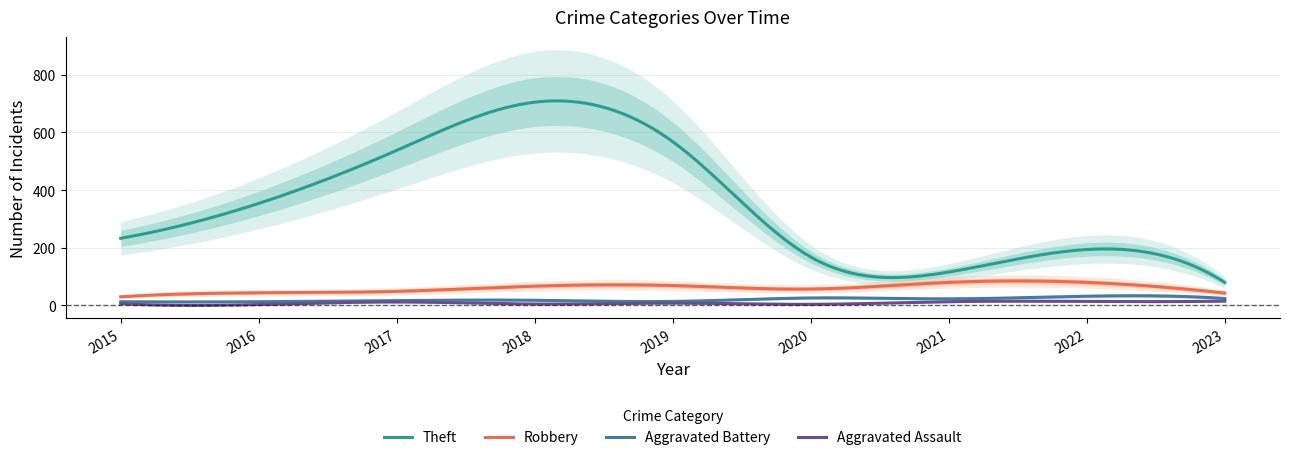

What are all the series names shown in the legend?

Theft, Robbery, Aggravated Battery, Aggravated Assault